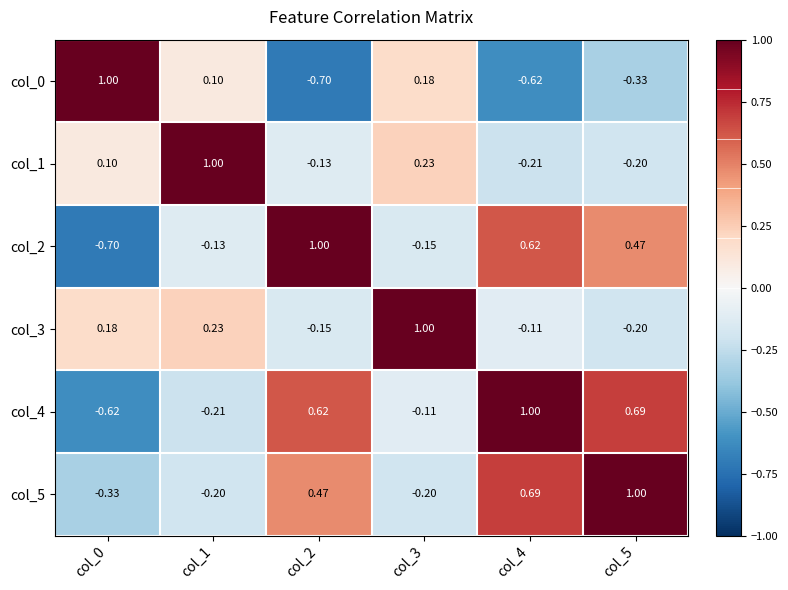

Is the value of col_1 at col_3 greater than the value of col_5 at col_5?

No